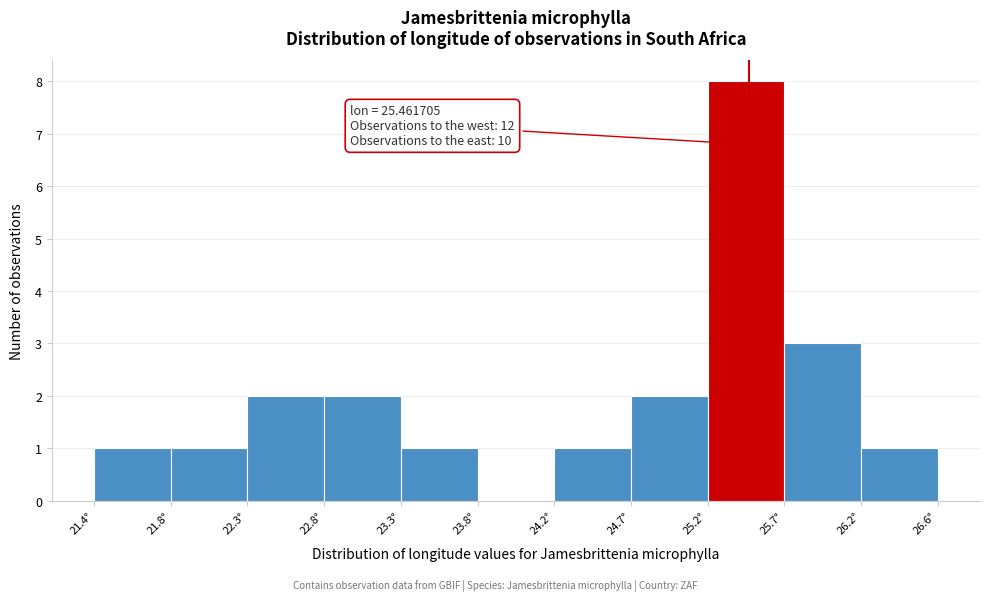

Which range on the x-axis has the tallest bar?

25.20 to 25.70